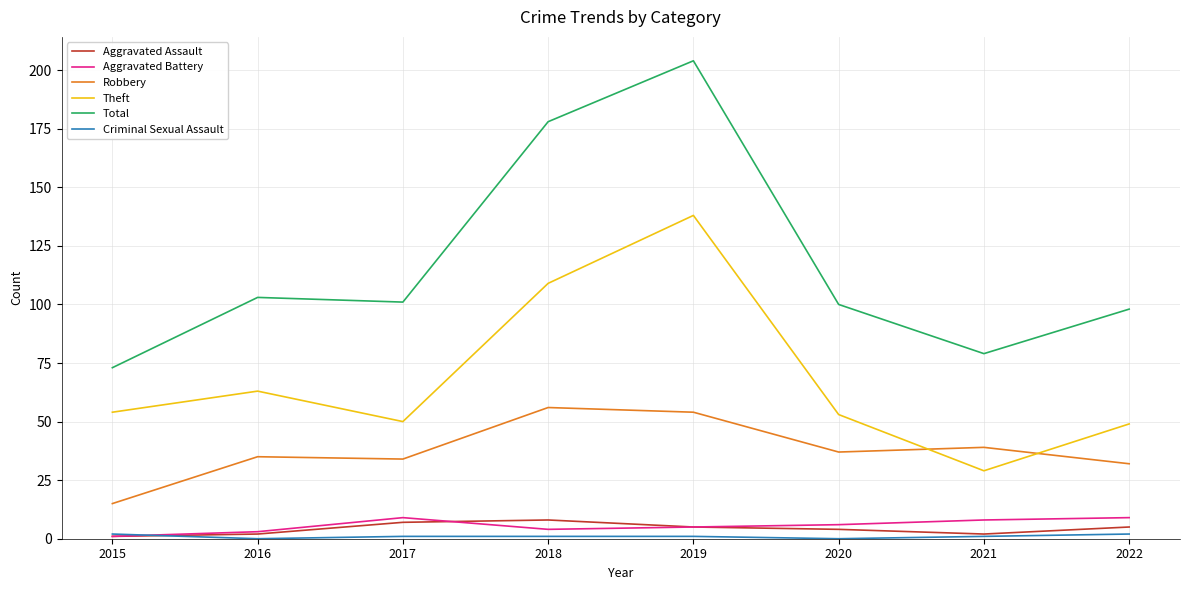

At which category is the sum across all series the highest?

2019